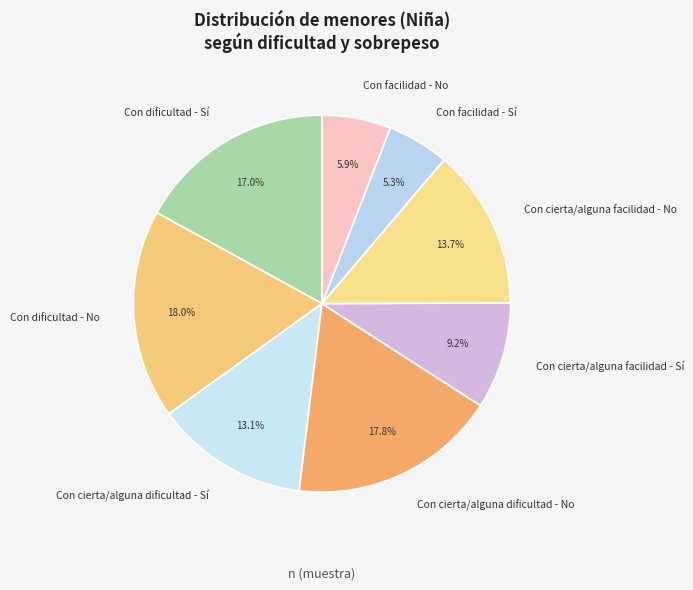

Which category has the smallest portion of the pie?

Con facilidad - Sí